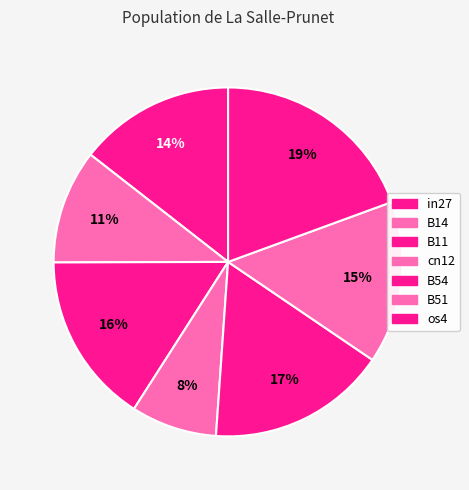

What is the smallest slice in the pie chart?

cn12